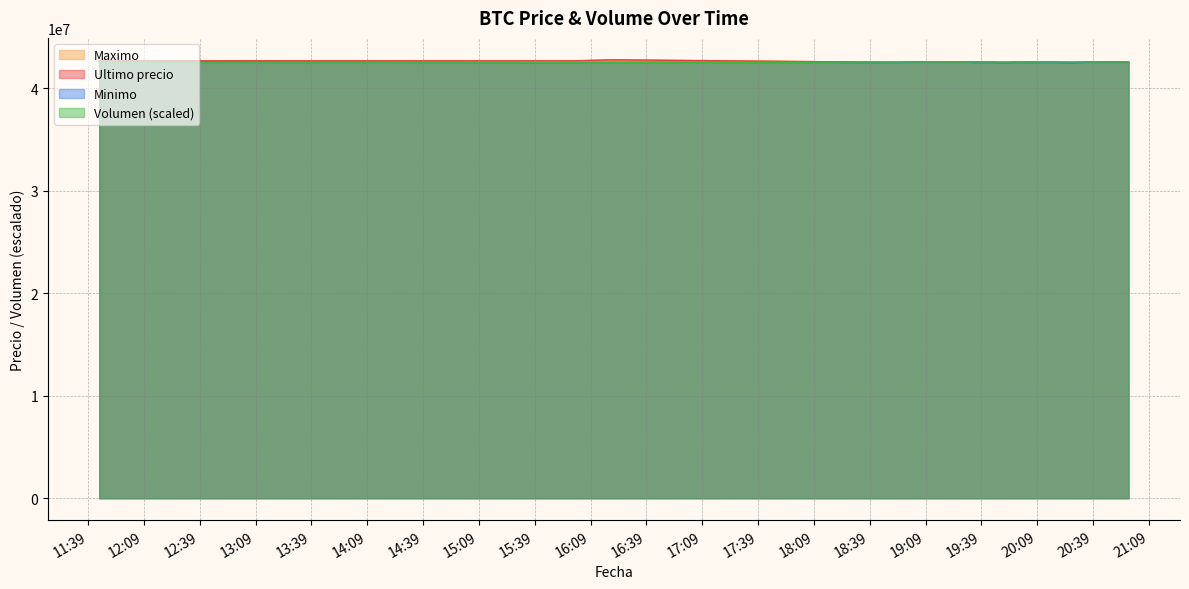

Read the Minimo value at 2021-04-05 18:38.

42500020.0